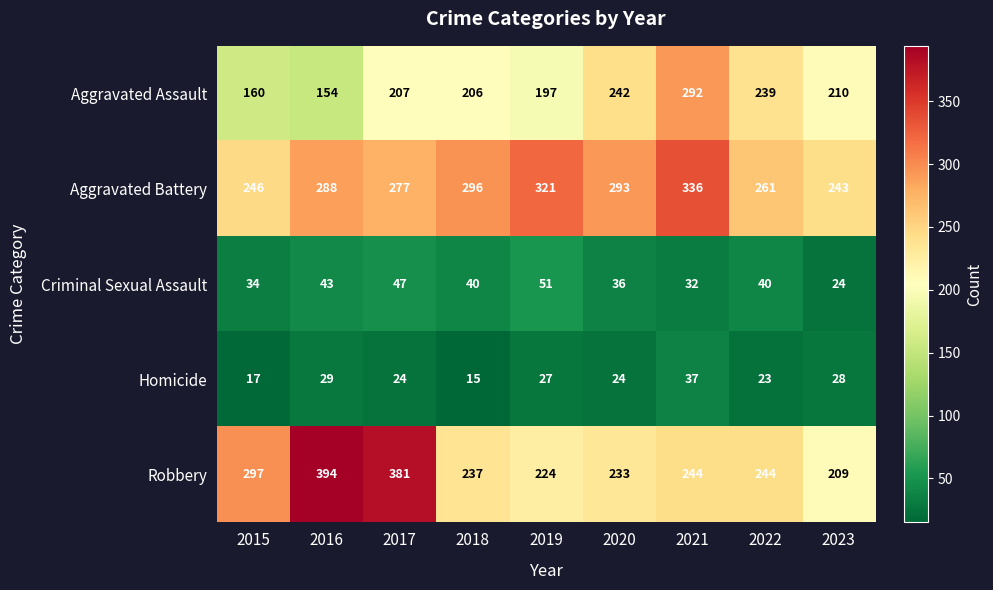

Rank the series at 2023 from lowest to highest value.

Criminal Sexual Assault, Homicide, Robbery, Aggravated Assault, Aggravated Battery